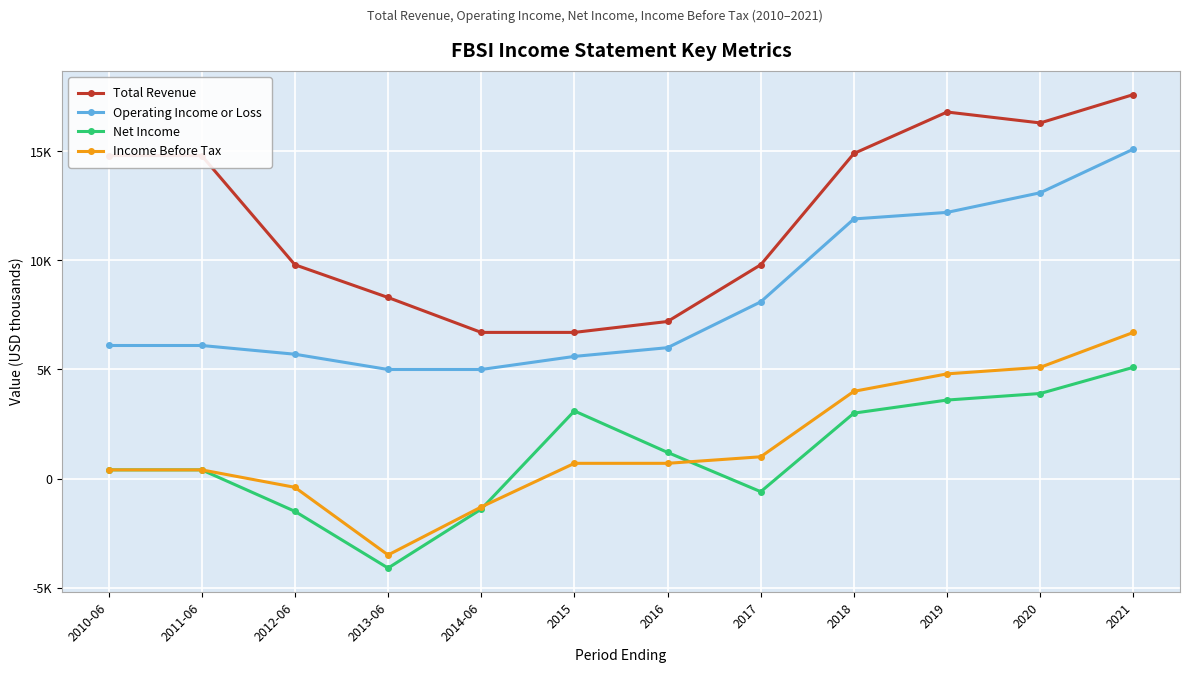

Which series has the largest total across all categories?

Total Revenue